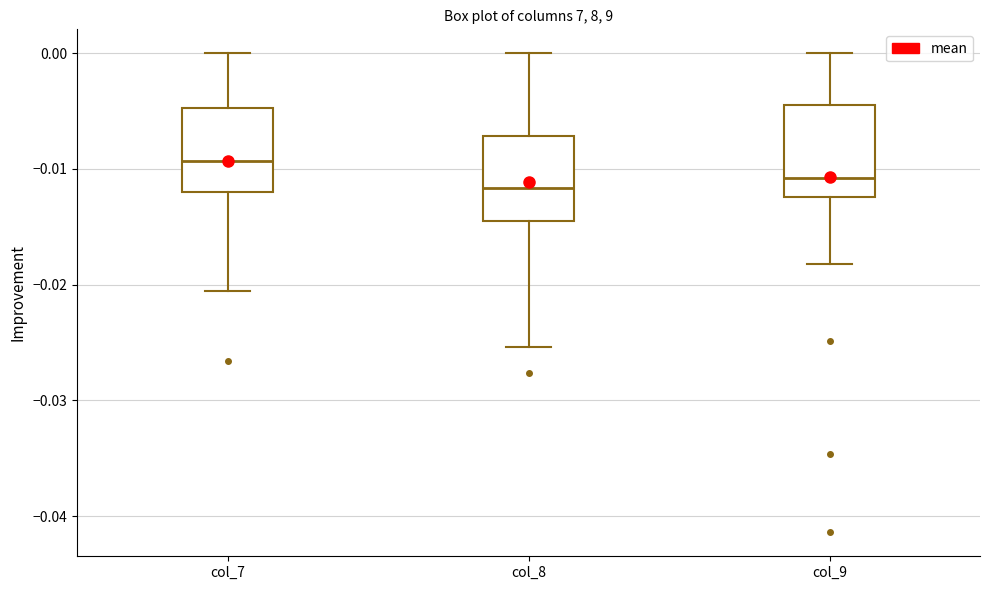

Reading left to right, read every box against the y-axis: the position of its median line, the range the box covers, and the ends of its whiskers. The values are not printed on the chart, so give them approximately, as read against the axis.

col_7: median -0.009, box -0.012 to -0.005, whiskers -0.021 to 0.000
col_8: median -0.012, box -0.015 to -0.007, whiskers -0.025 to 0.000
col_9: median -0.011, box -0.012 to -0.004, whiskers -0.018 to 0.000